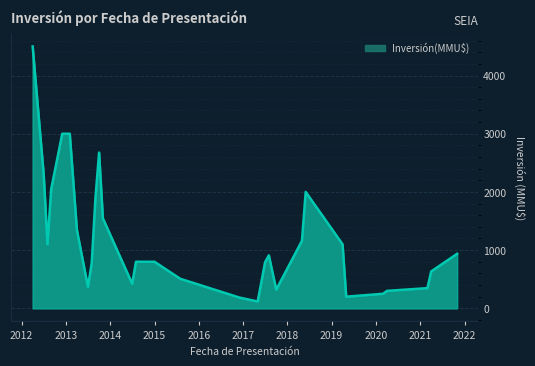

What is the greatest value displayed?

4500.0